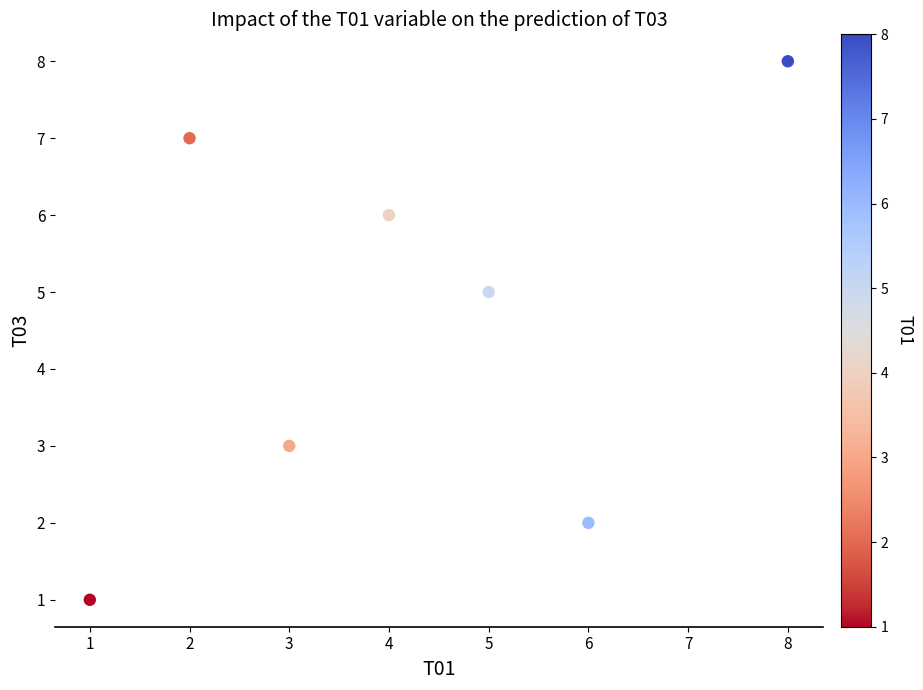

What is the average Y value?

5